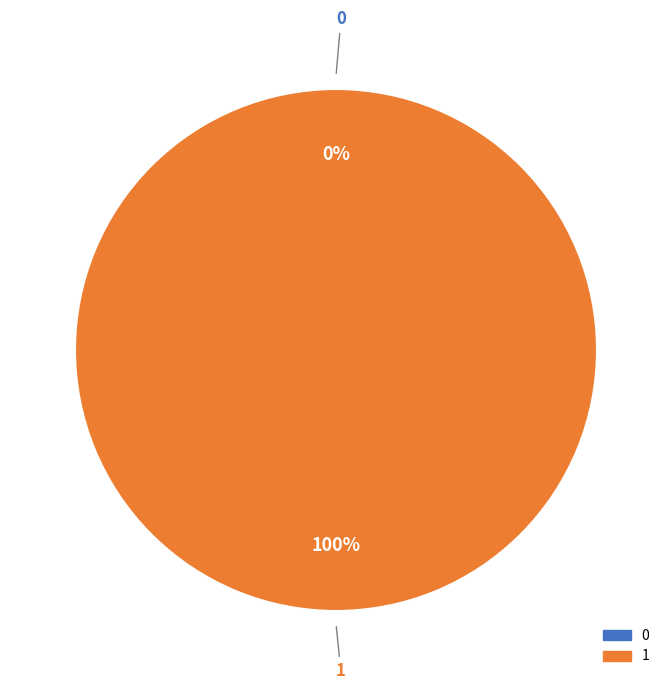

Between 1 and 0, which is larger?

1